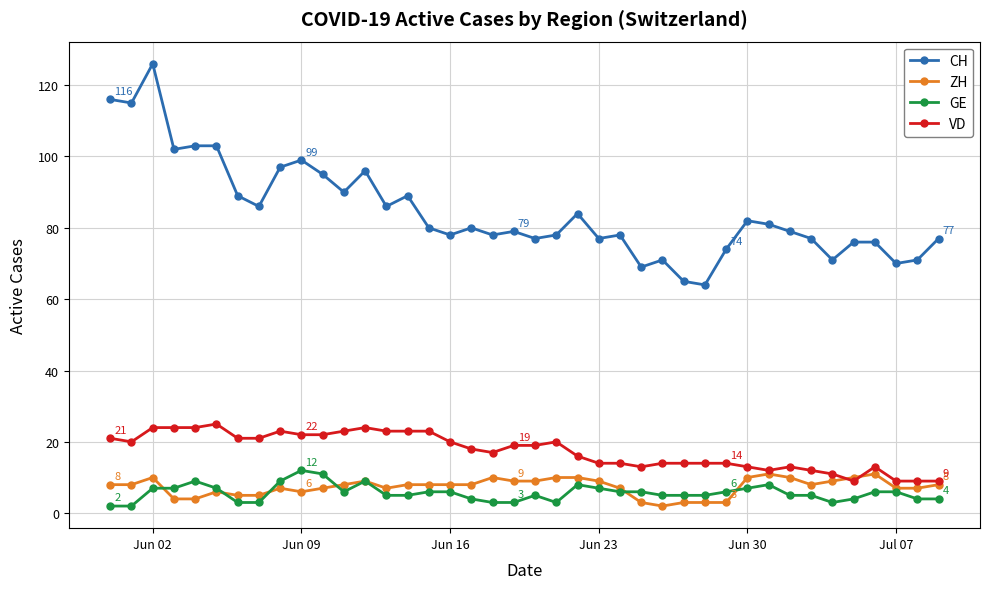

How many lines are shown in the chart?

4